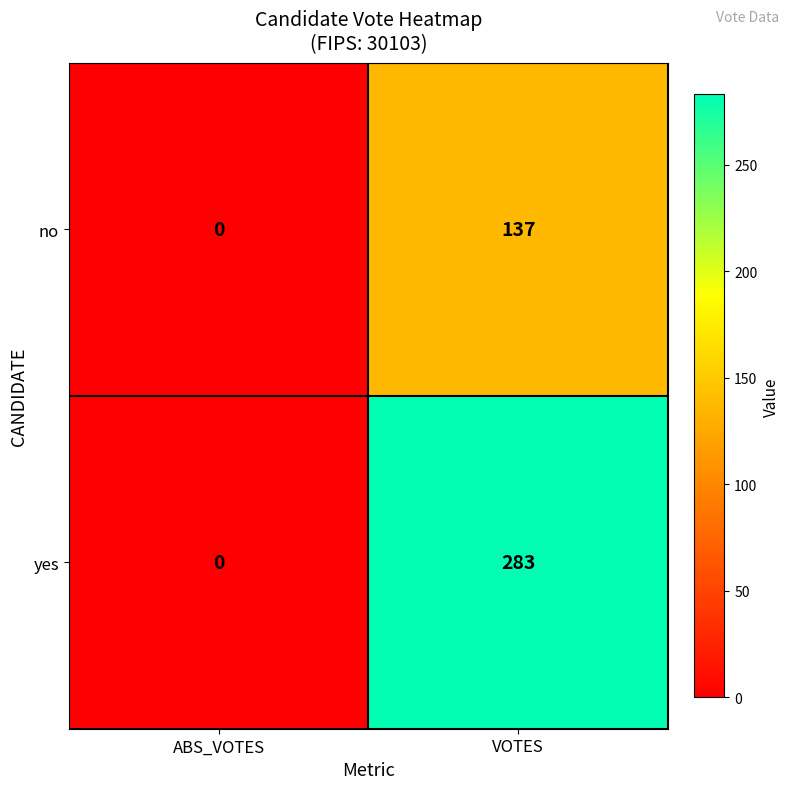

At which category does the chart reach its minimum across all series?

ABS_VOTES